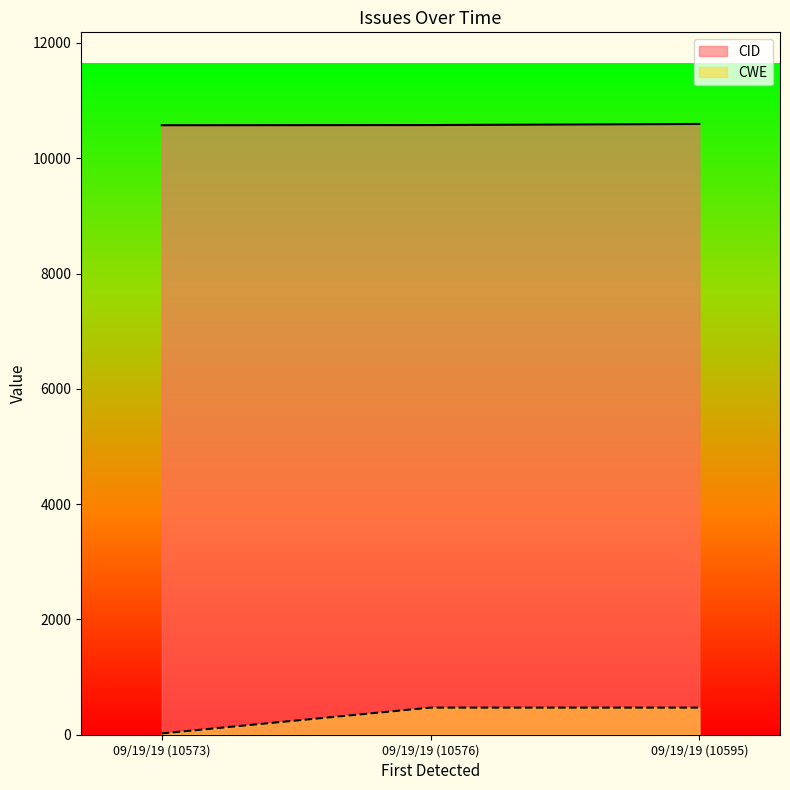

What position from the right is 09/19/19 (10573)?

3